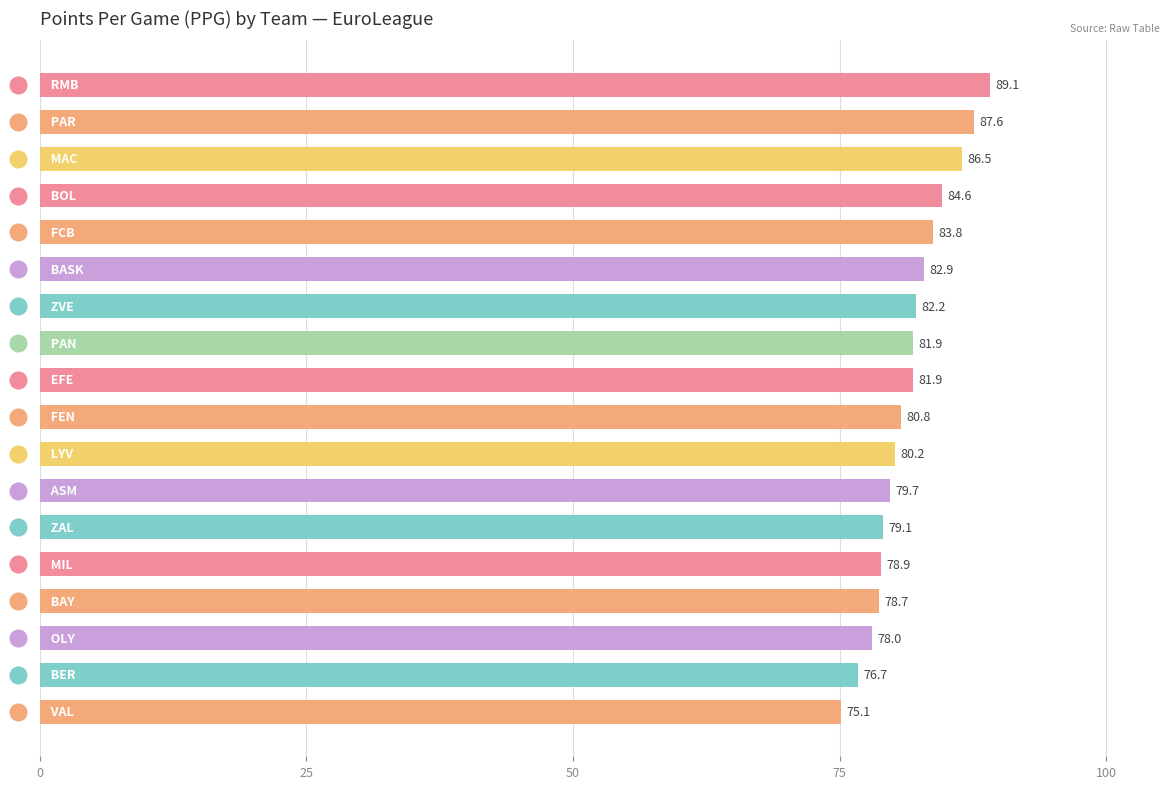

What is the difference between the second highest and second lowest values?

10.9